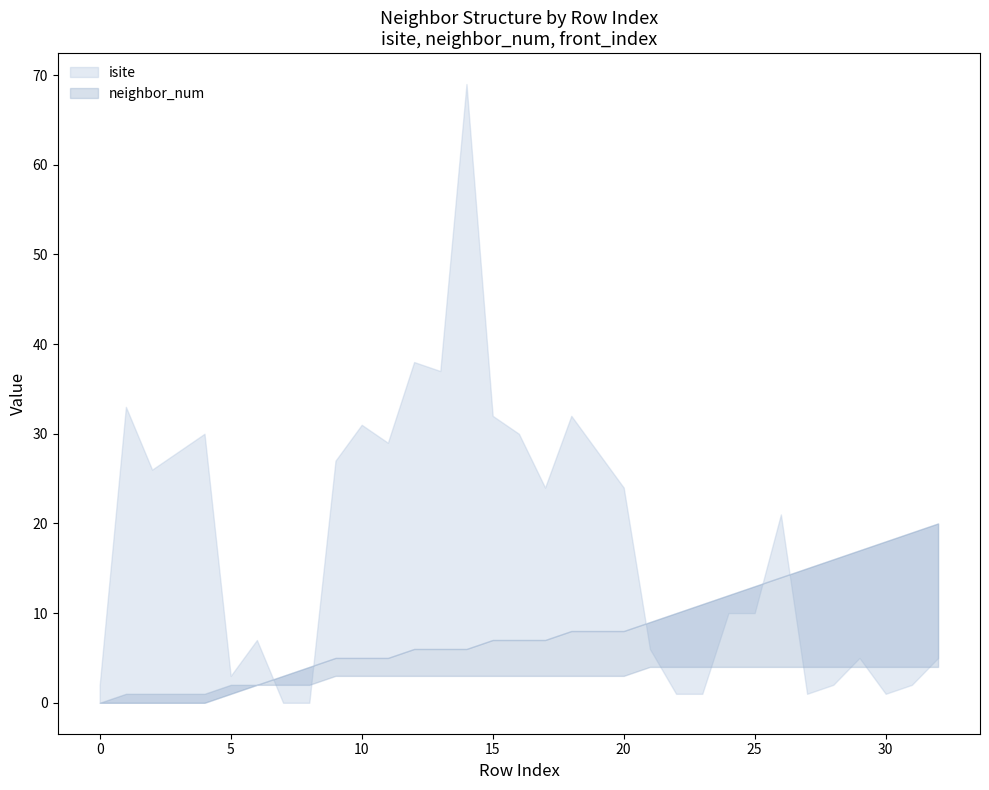

At which category does the chart reach its peak across all series?

14